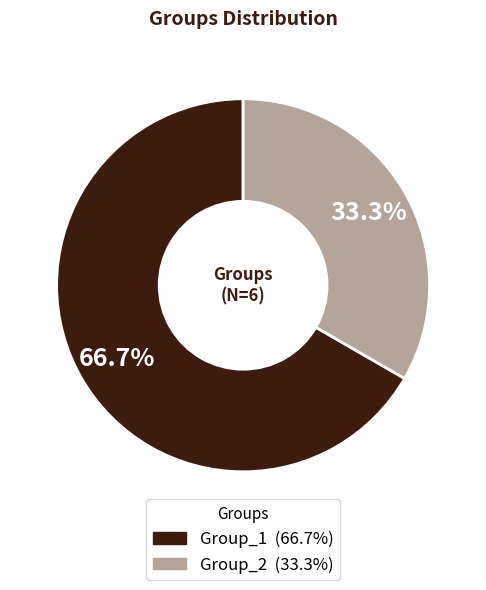

What portion of the pie excludes Group_2?

66.7%